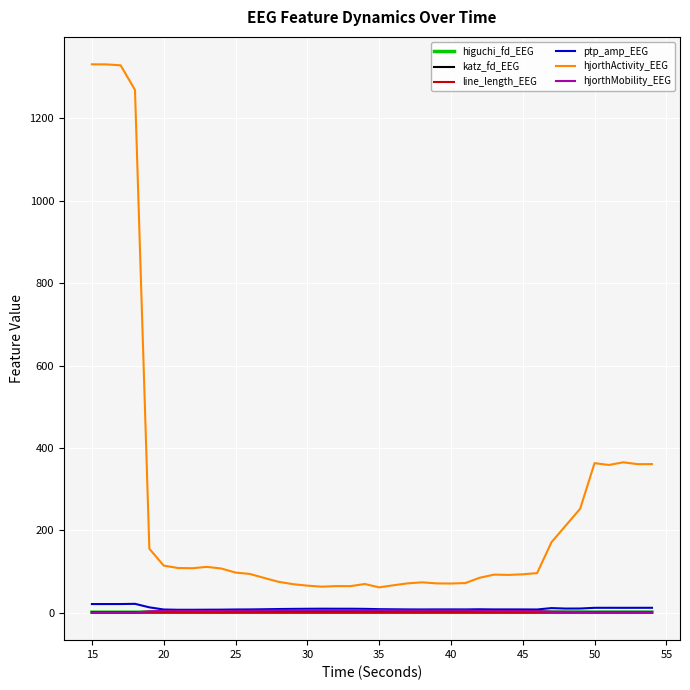

True or false: hjorthActivity_EEG and line_length_EEG cross at least once.

False